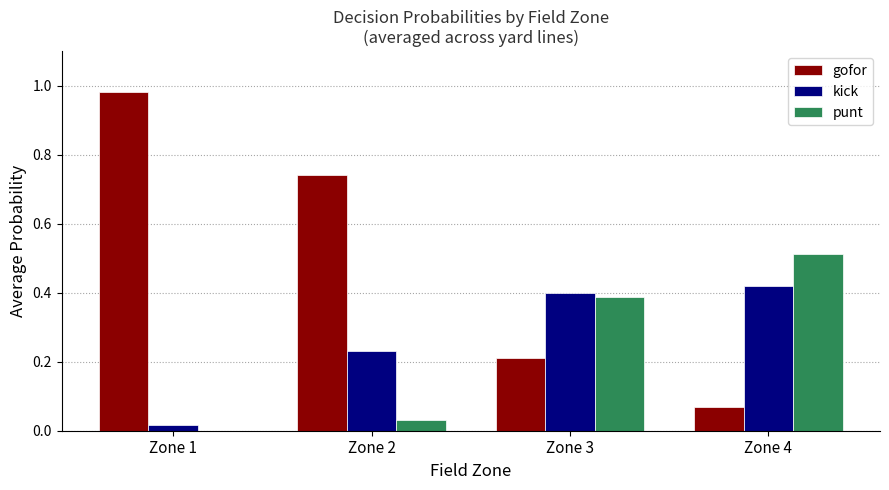

Between Zone 1 and Zone 3, which series saw the biggest shift?

gofor